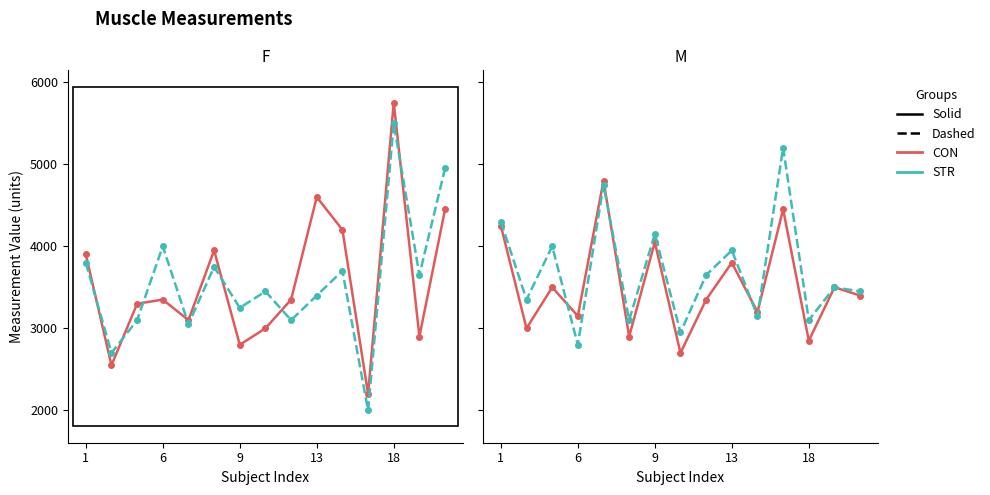

True or false: STR has more than 1 interior local peaks.

True